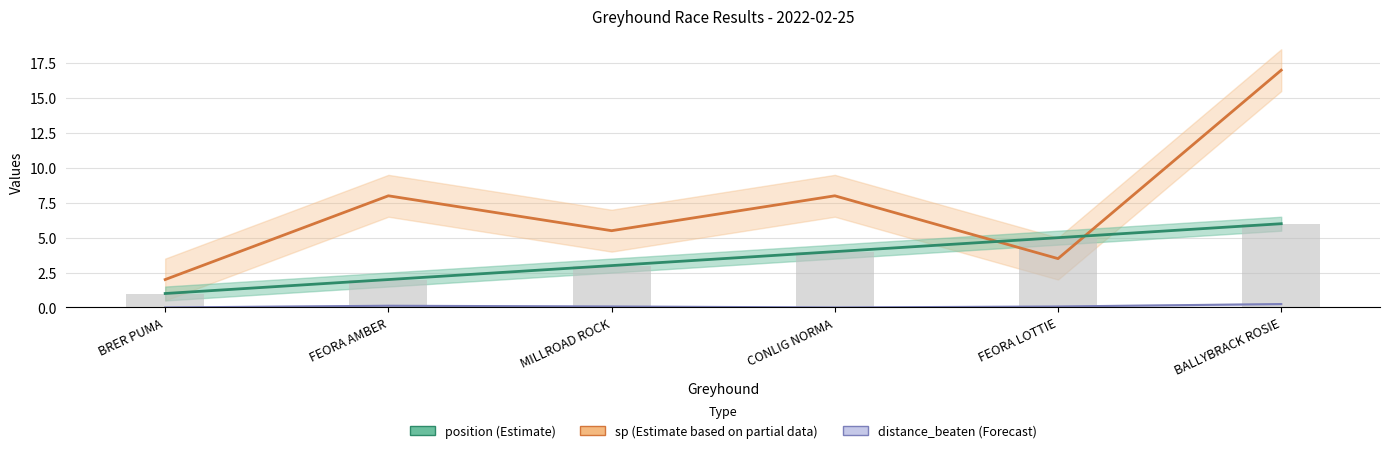

Which series has the largest range (max minus min)?

sp